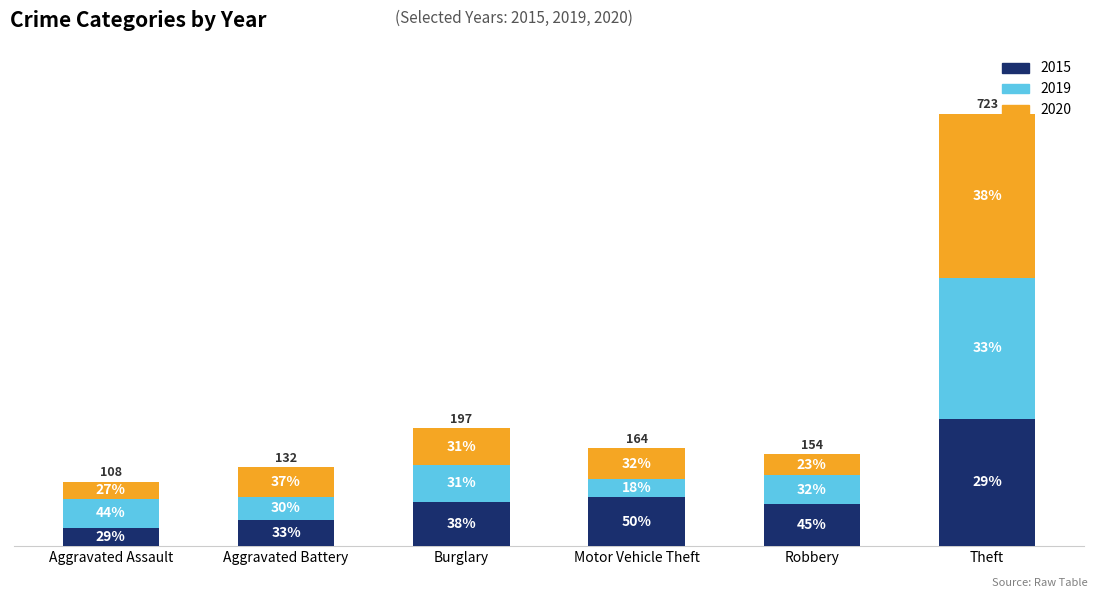

At how many categories does at least one series exceed 33?

6